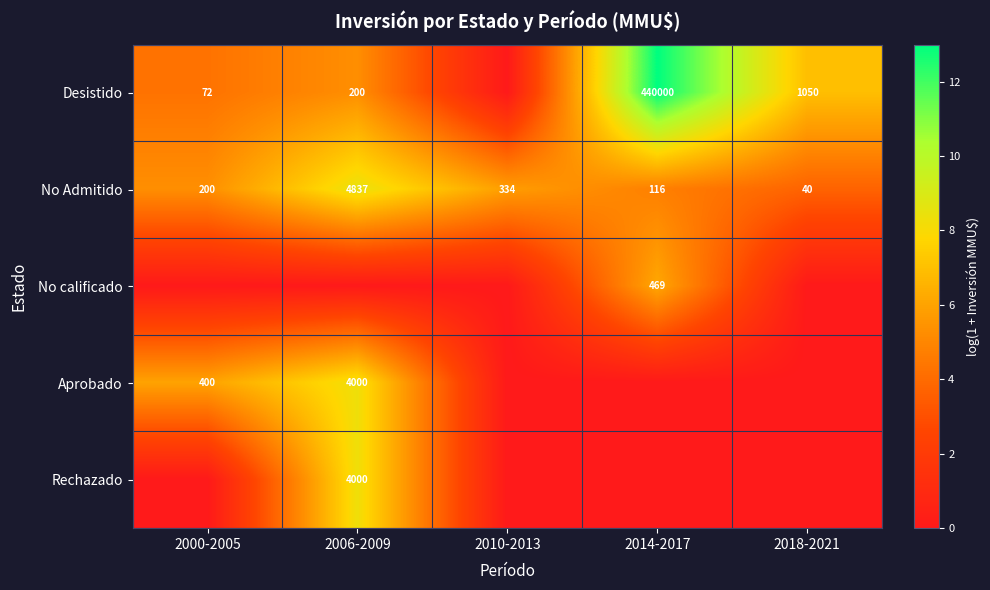

What is the total value across all series at 2014-2017?

23.9